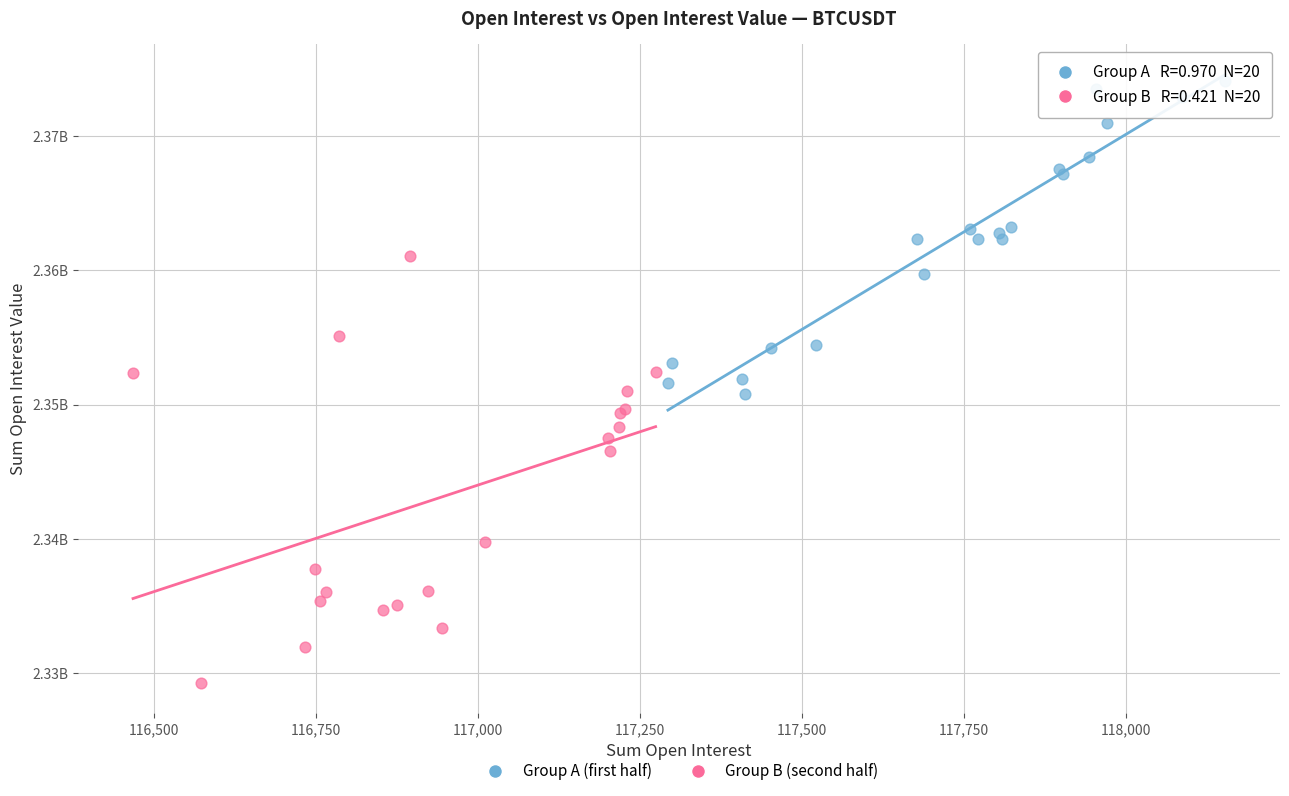

What are all the series names shown in the legend?

Group A (first half), Group B (second half)